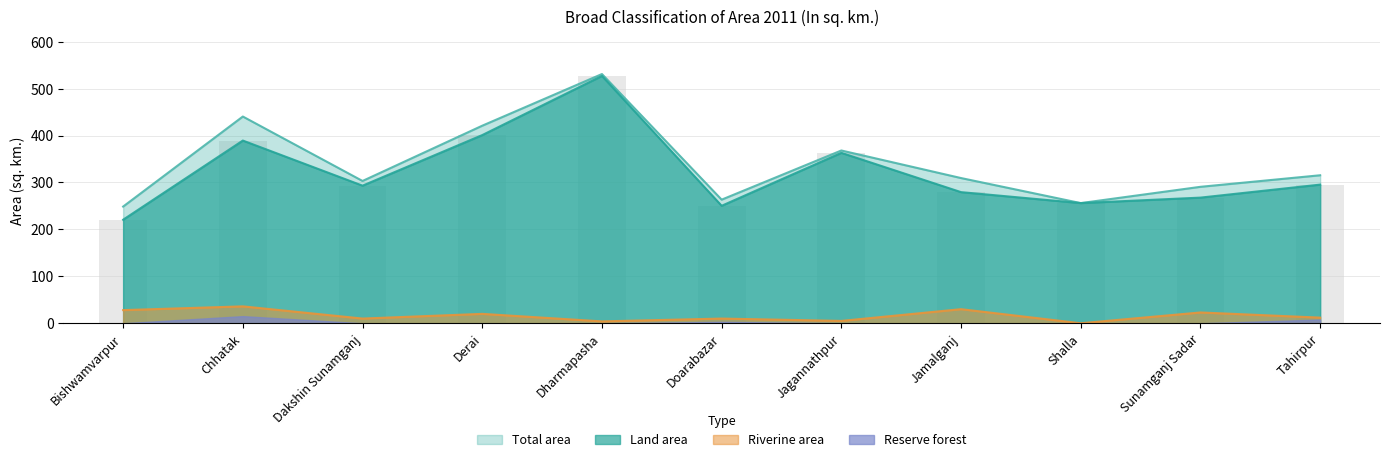

What is the value of the Total area bar at the 5th from the left?

531.0